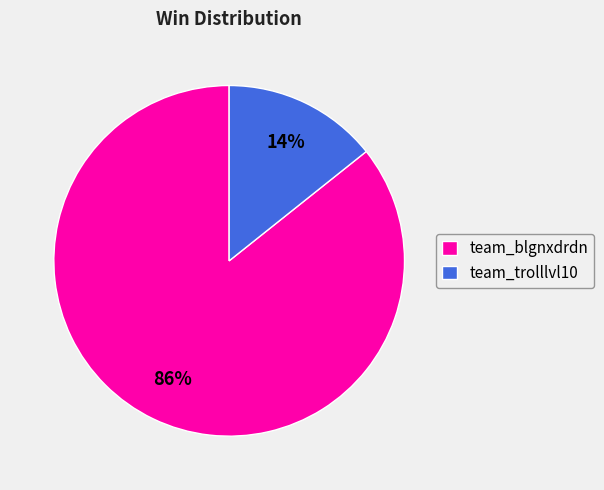

Does team_trolllvl10 represent more than half of the total?

No